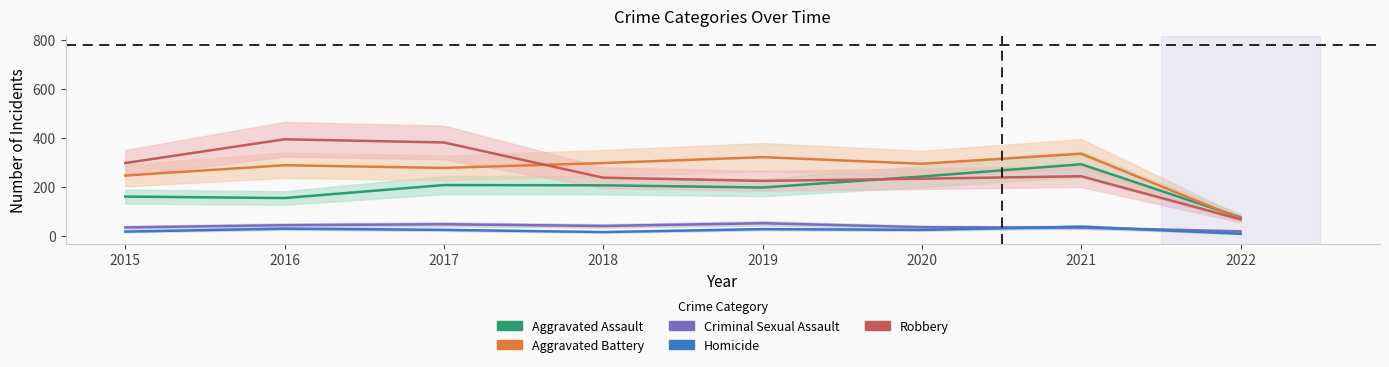

How many lines are shown in the chart?

5